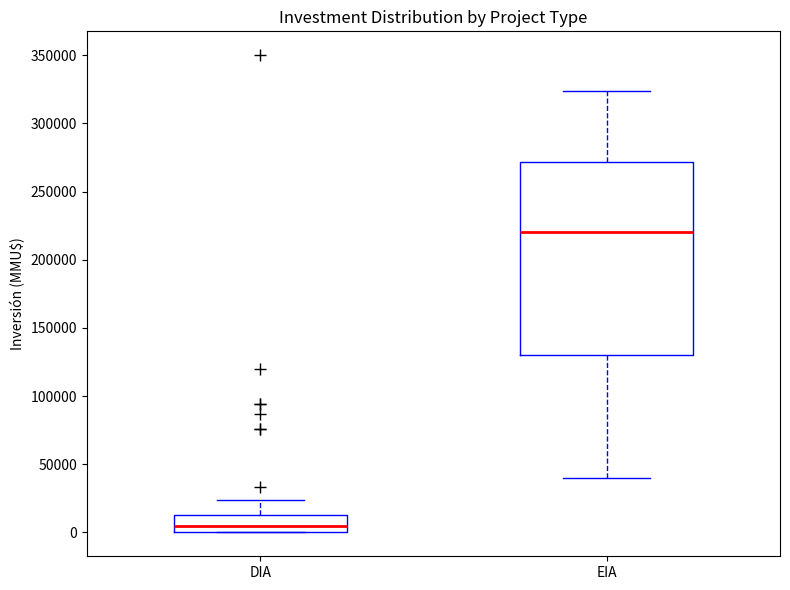

Reading left to right, read every box against the y-axis: the position of its median line, the range the box covers, and the ends of its whiskers. The values are not printed on the chart, so give them approximately, as read against the axis.

DIA: median 5000, box 0 to 15000, whiskers 0 to 25000
EIA: median 220000, box 130000 to 270000, whiskers 40000 to 325000